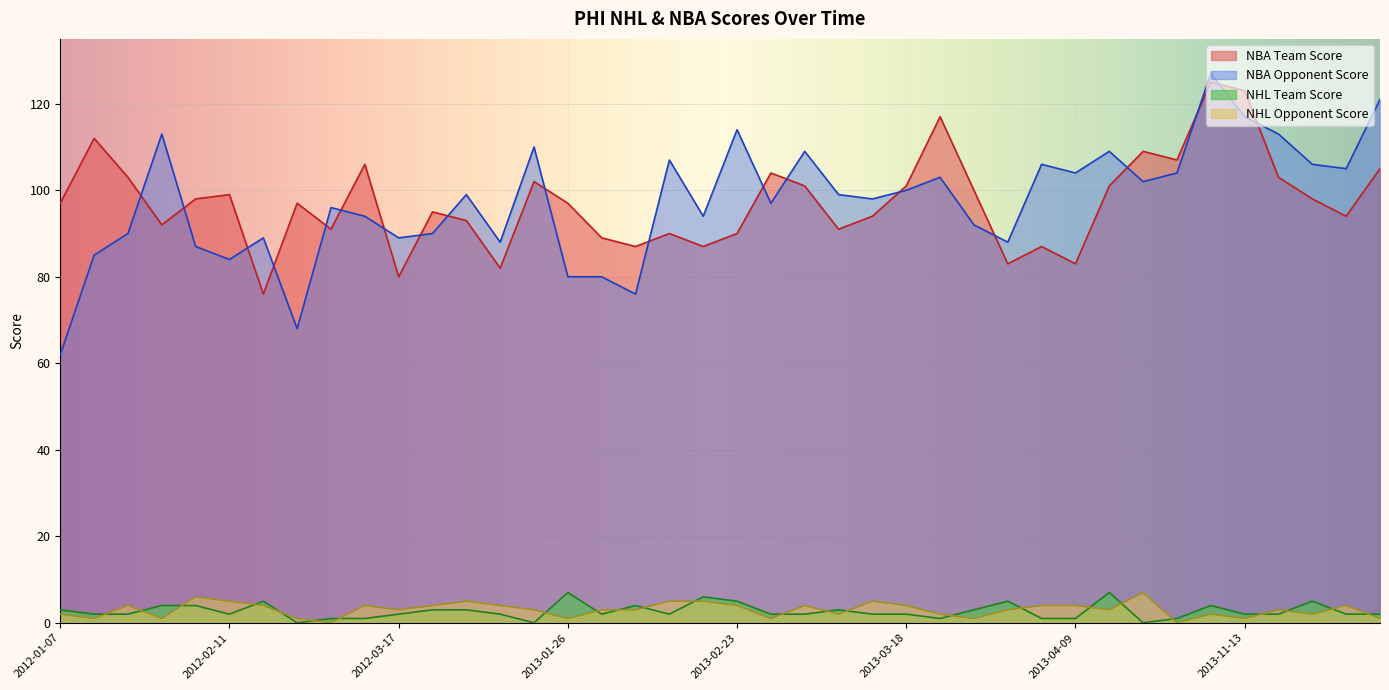

At which category is the sum across all series the highest?

2013-11-09